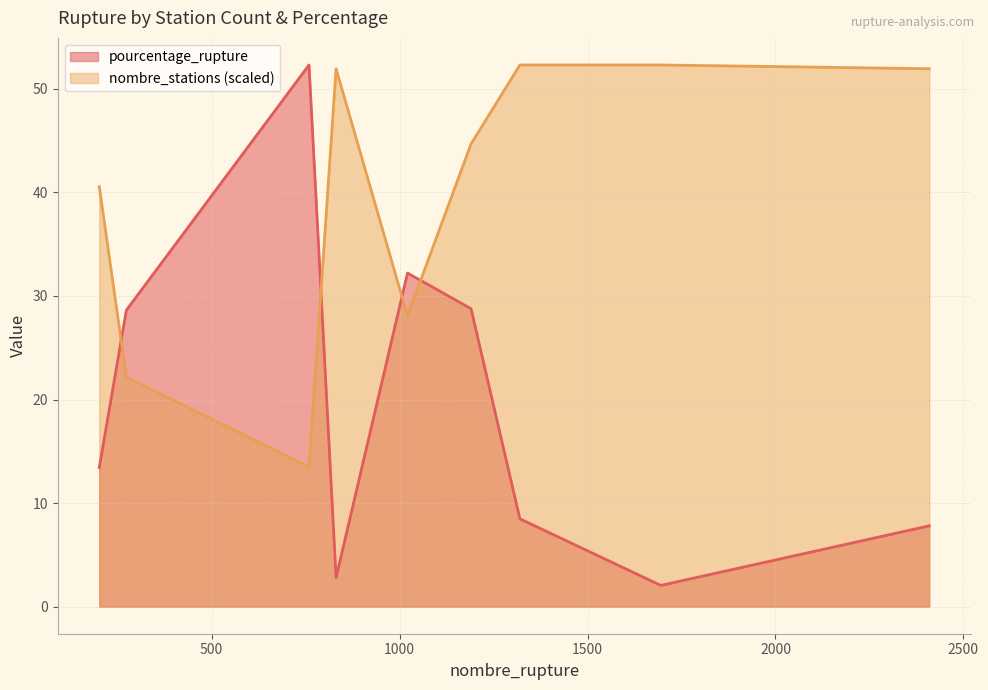

Is it true that nombre_stations equals 6.3 at 759?

False